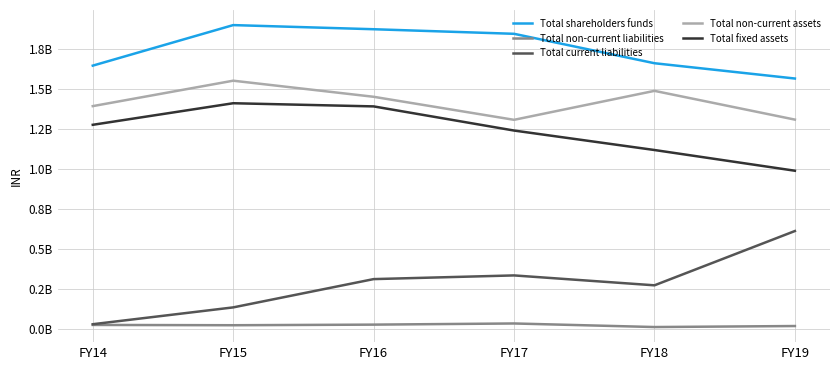

Does the chart display data point markers on the line(s)?

No